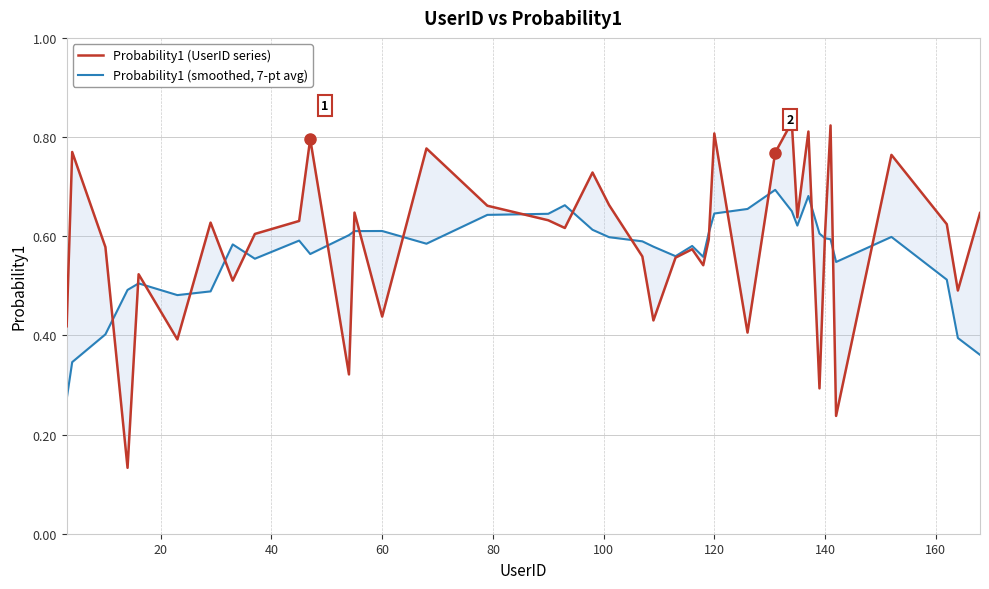

Which series has the widest spread of values?

Probability1 (UserID series)